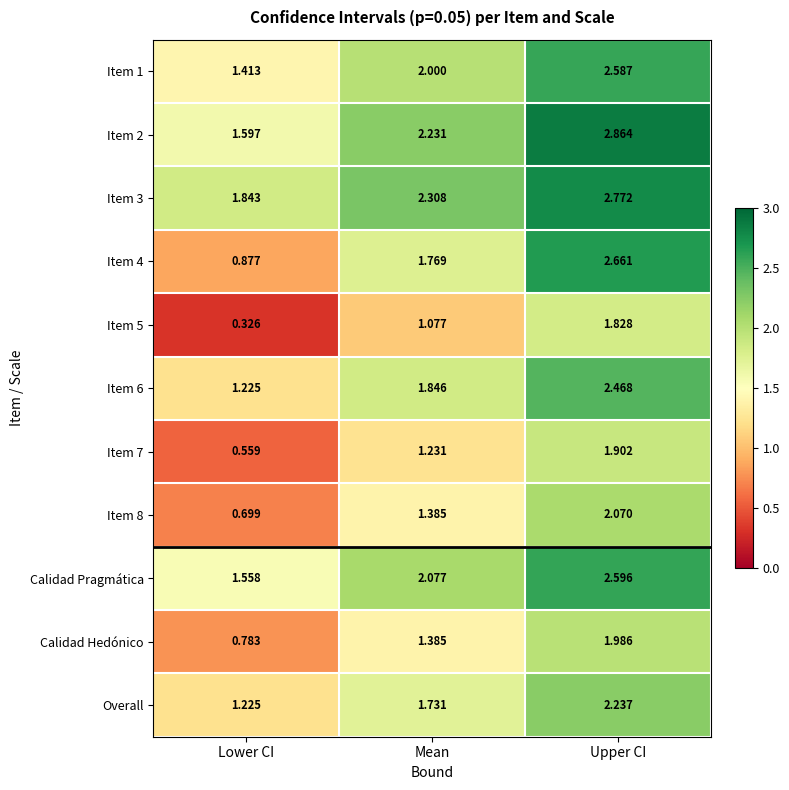

Is the value of Item 3 at Upper CI greater than the value of Item 6 at Upper CI?

Yes